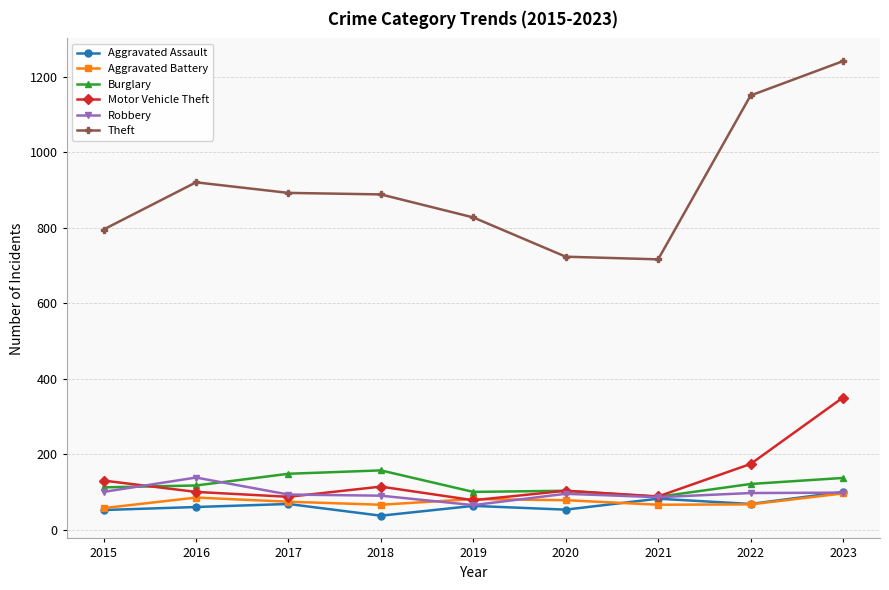

True or false: Burglary and Theft cross at least once.

False